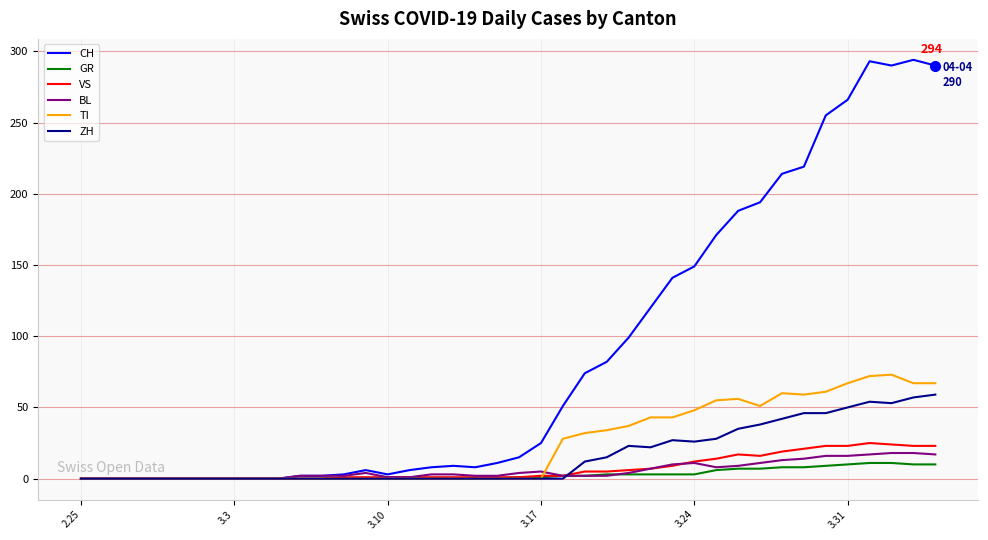

Which series ends up on top after the final intersection of TI and BL?

TI